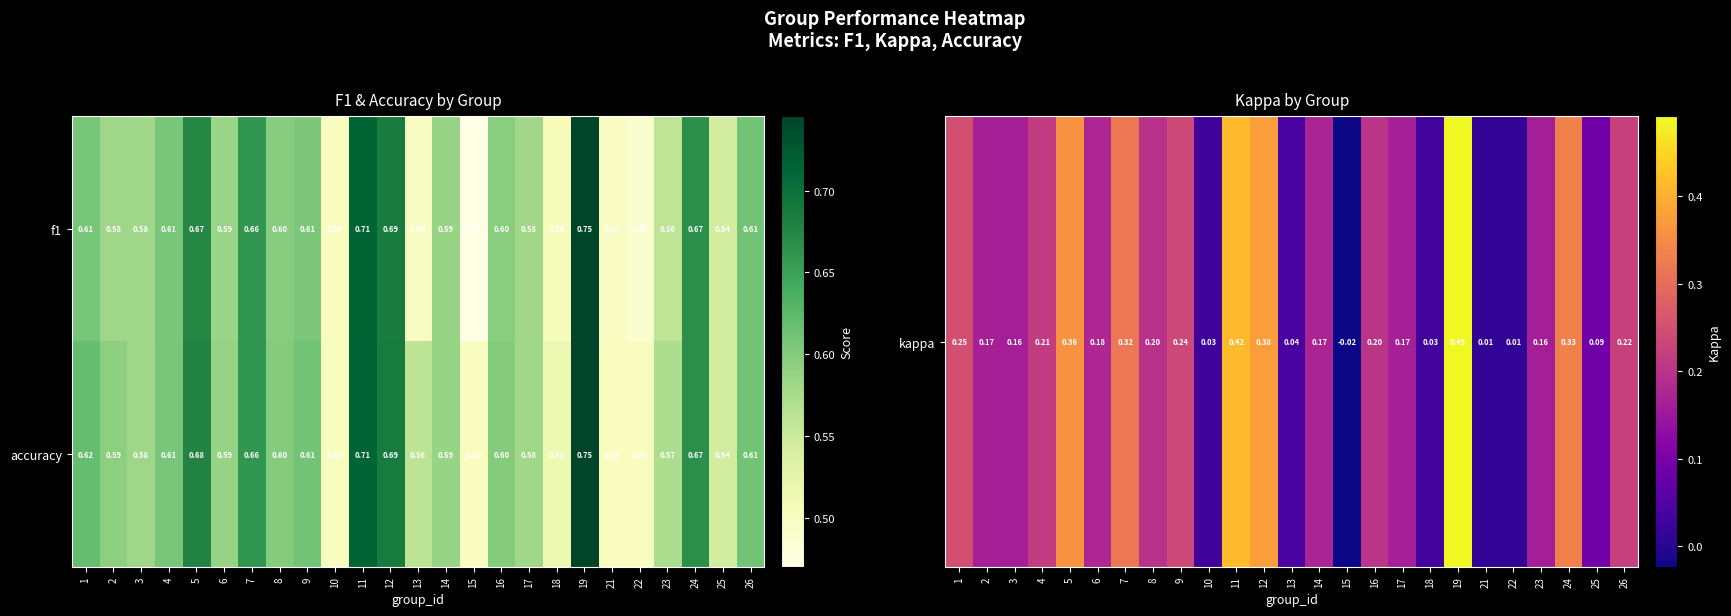

Which series has the largest total across all categories?

accuracy